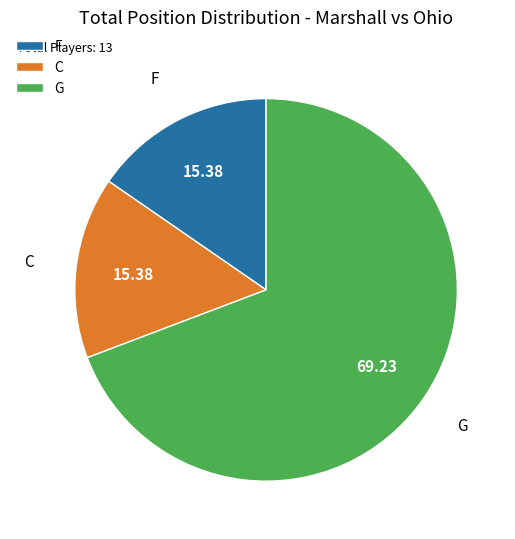

Which category has the biggest portion of the pie?

G